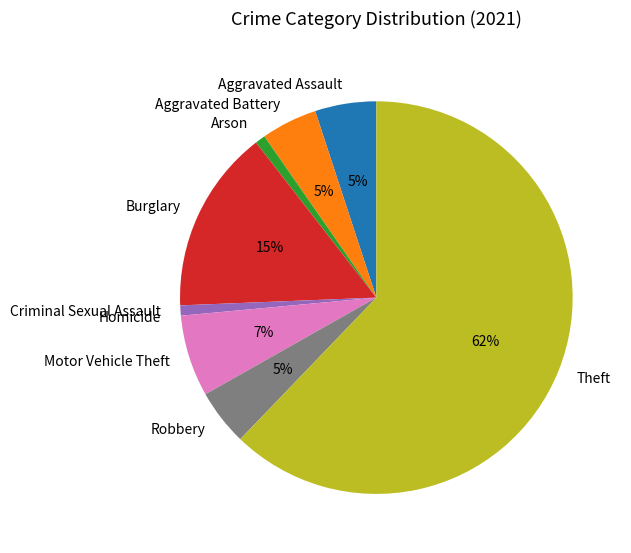

Do Theft and Motor Vehicle Theft together represent more than half of the pie?

Yes